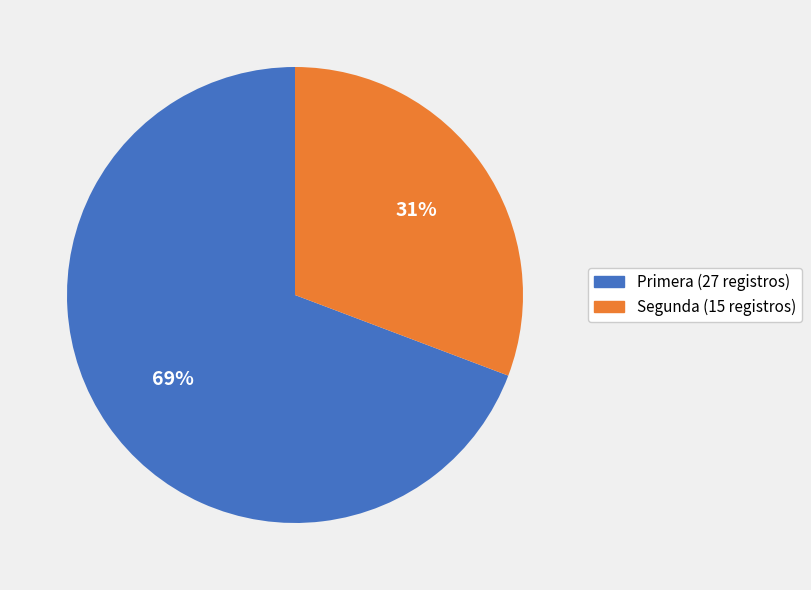

Which slice is the largest?

Primera